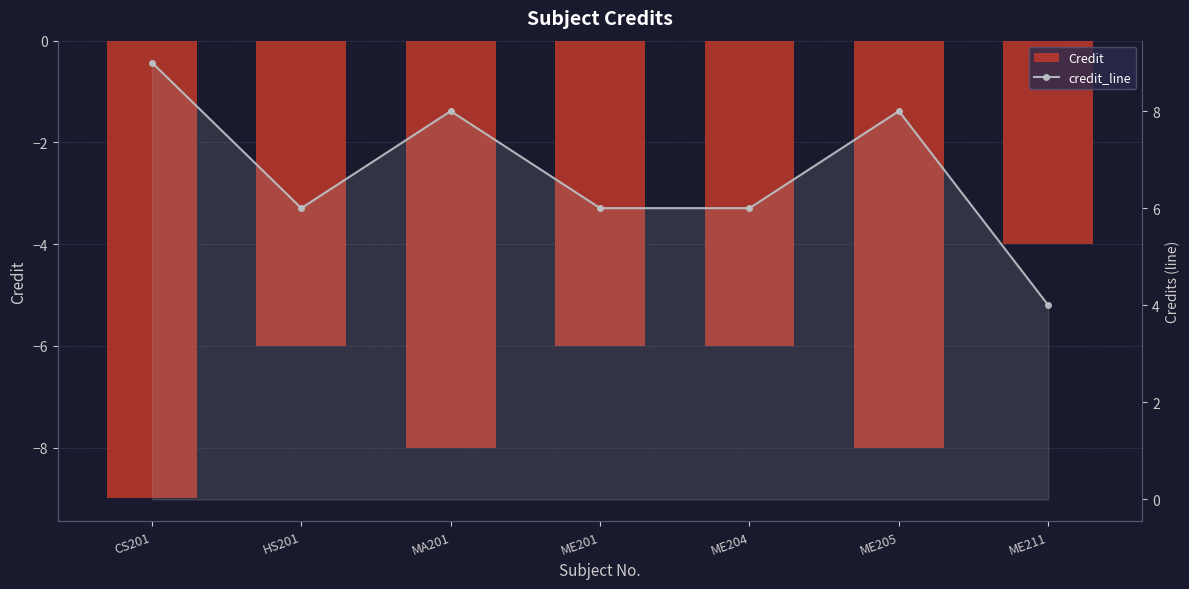

What is the label of the 3rd bar from the left?

MA201